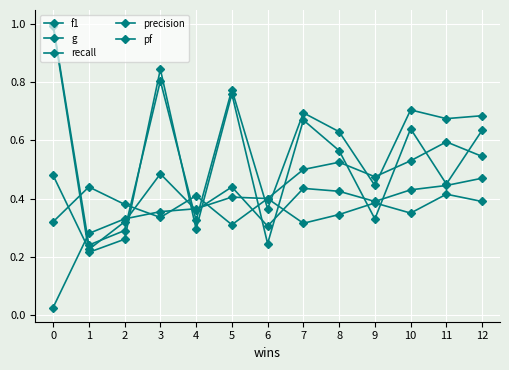

How many lines are shown in the chart?

5